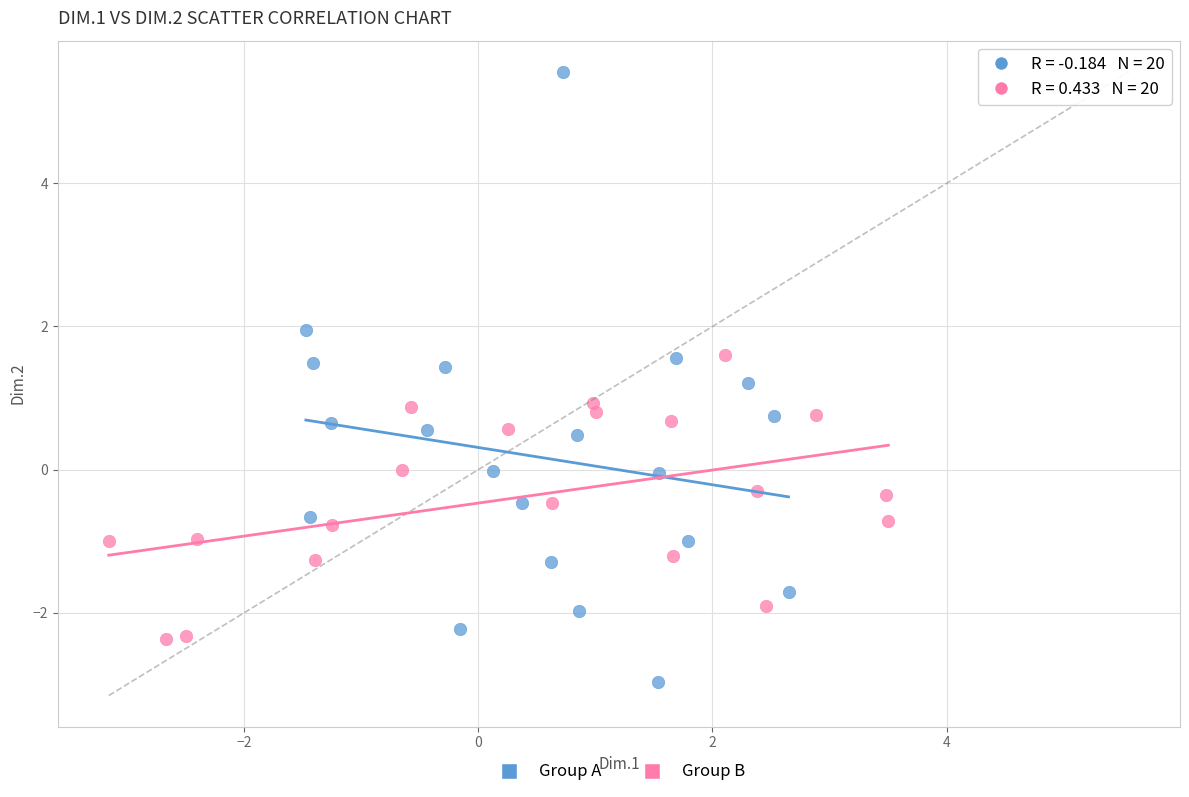

Which series reaches the maximum Y coordinate?

Group A